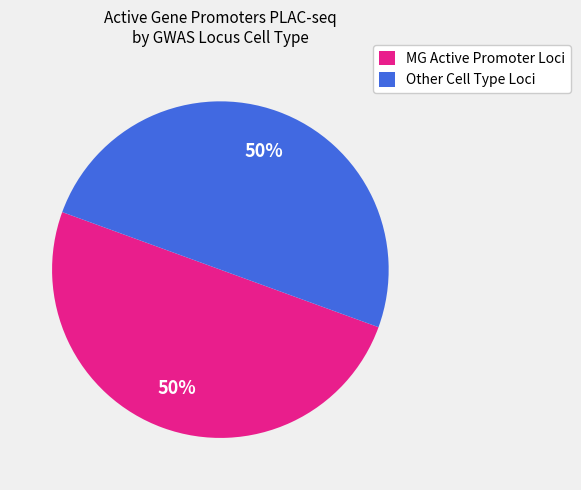

To the nearest percent, what is the combined percentage of MG Active Promoter Loci and Other Cell Type Loci?

100%